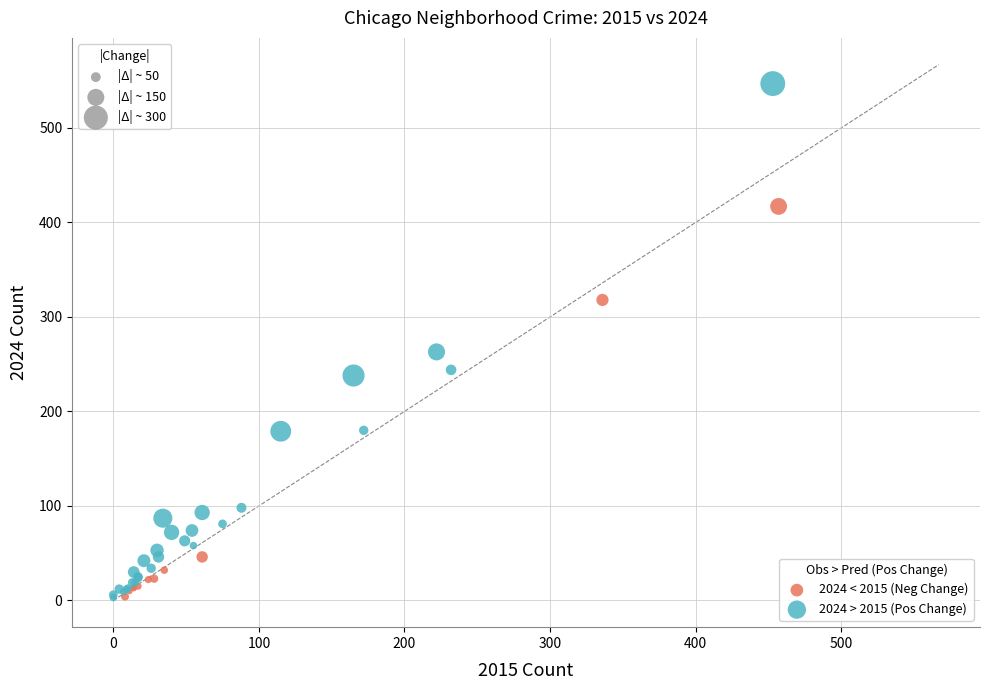

Which series reaches the maximum Y coordinate?

2024 > 2015 (Pos Change)